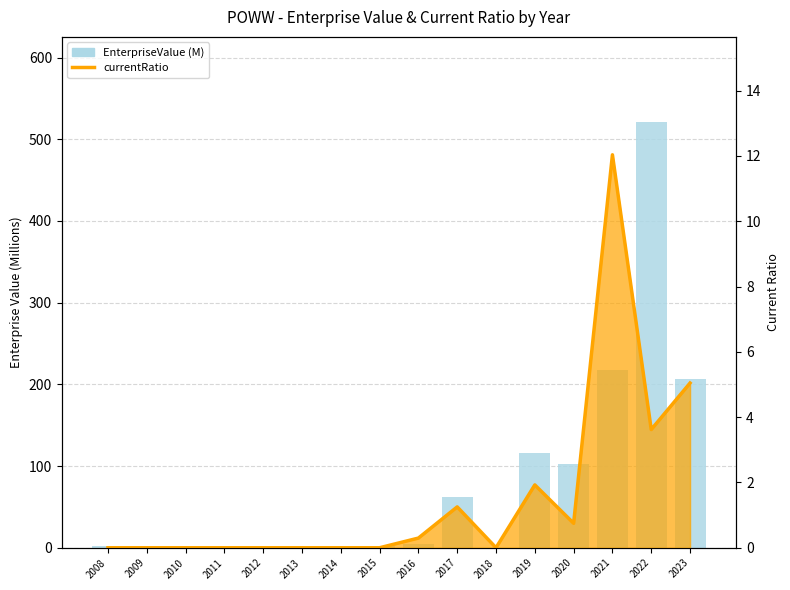

Is the value of EnterpriseValue (M) at 2017 greater than the value of currentRatio line at 2022?

Yes